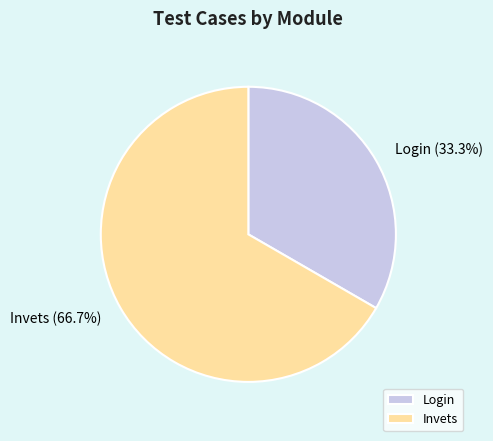

Rank the categories by value from highest to lowest.

Invets, Login